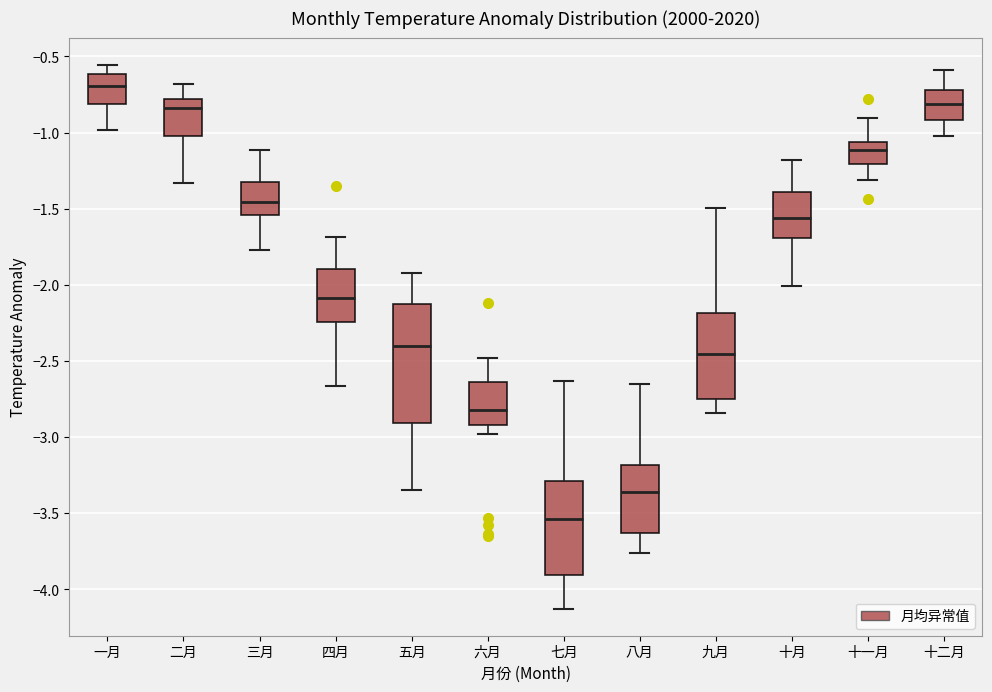

Reading left to right, transcribe this box plot: for each box, give where its median line is, the range the box spans, and where its two whiskers end, as read against the y-axis. The values are not printed on the chart, so give them approximately, as read against the axis.

一月: median -0.70, box -0.80 to -0.60, whiskers -1.00 to -0.55
二月: median -0.85, box -1.00 to -0.80, whiskers -1.35 to -0.70
三月: median -1.45, box -1.55 to -1.30, whiskers -1.75 to -1.10
四月: median -2.10, box -2.25 to -1.90, whiskers -2.65 to -1.70
五月: median -2.40, box -2.90 to -2.15, whiskers -3.35 to -1.90
六月: median -2.80, box -2.90 to -2.65, whiskers -3.00 to -2.50
七月: median -3.55, box -3.90 to -3.30, whiskers -4.15 to -2.65
八月: median -3.35, box -3.65 to -3.20, whiskers -3.75 to -2.65
九月: median -2.45, box -2.75 to -2.20, whiskers -2.85 to -1.50
十月: median -1.55, box -1.70 to -1.40, whiskers -2.00 to -1.20
十一月: median -1.10, box -1.20 to -1.05, whiskers -1.30 to -0.90
十二月: median -0.80, box -0.90 to -0.70, whiskers -1.00 to -0.60